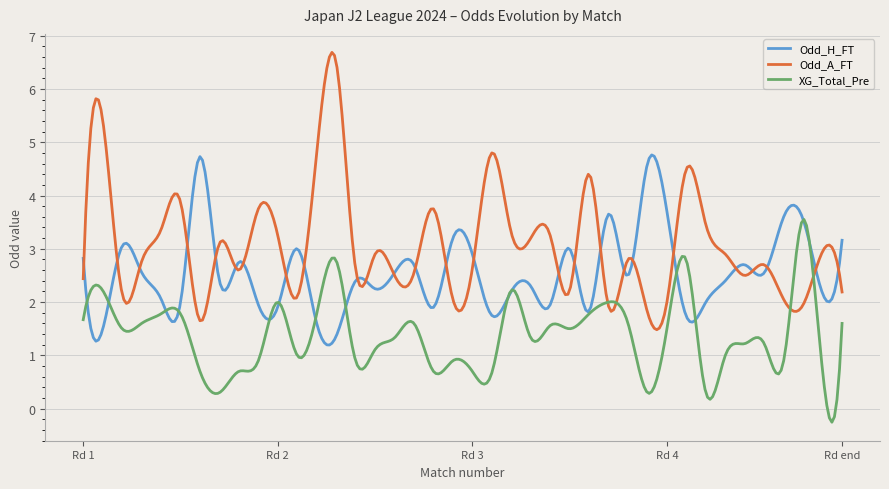

Which series has the widest spread of values?

Odd_A_FT